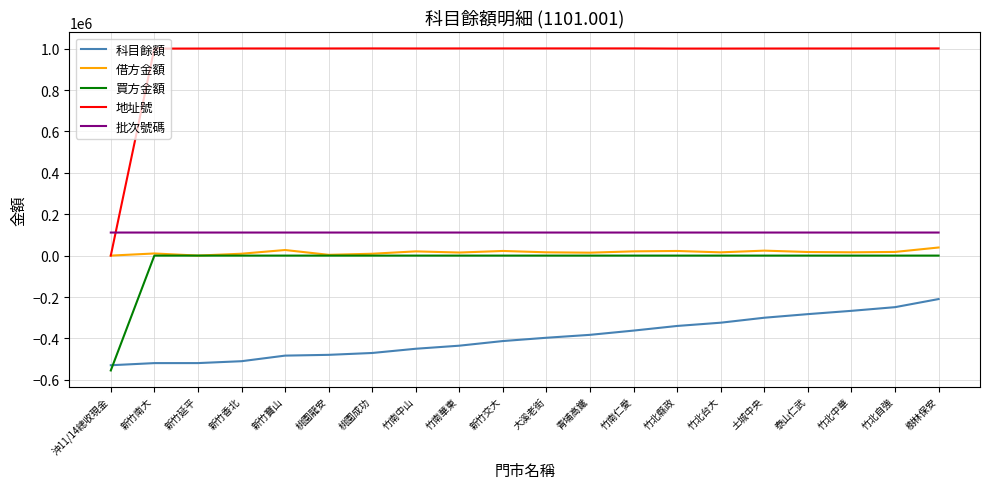

What is the total value across all series at 新竹延平?

592486